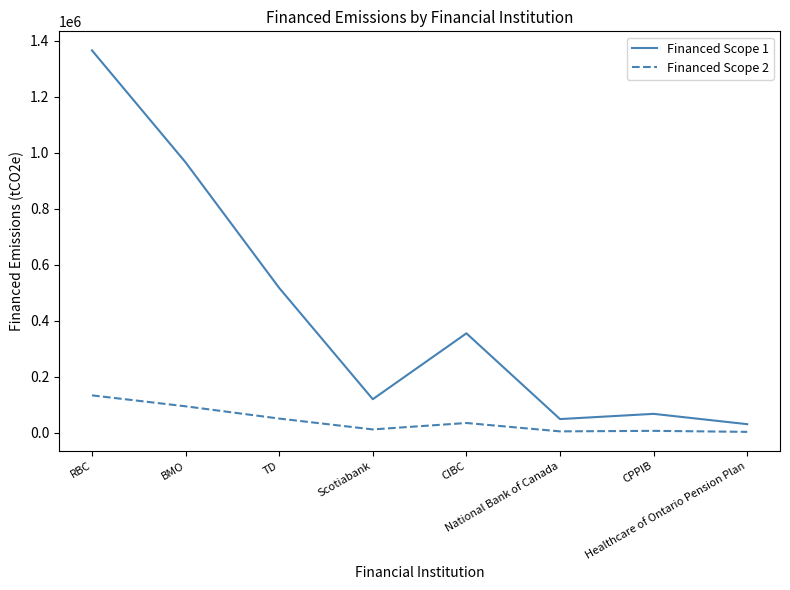

Read the Financed Scope 1 value at CIBC.

354892.6